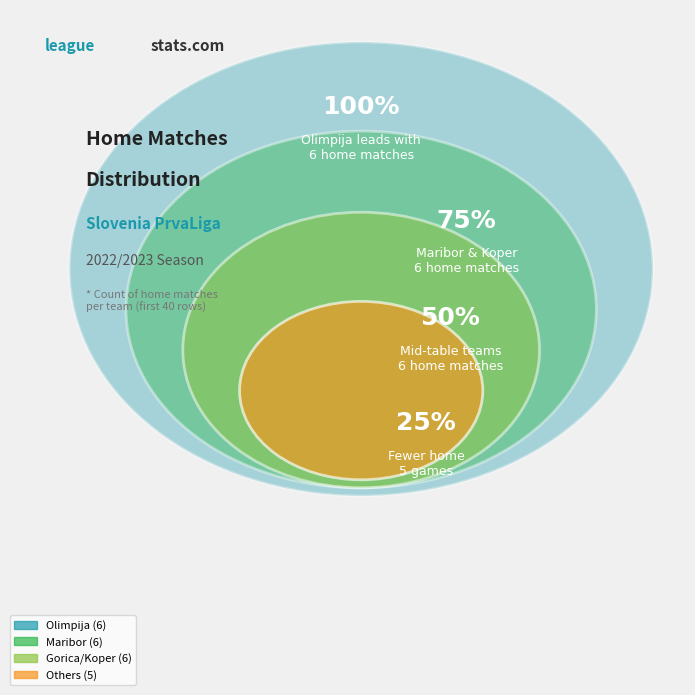

Does any single category account for the majority?

No